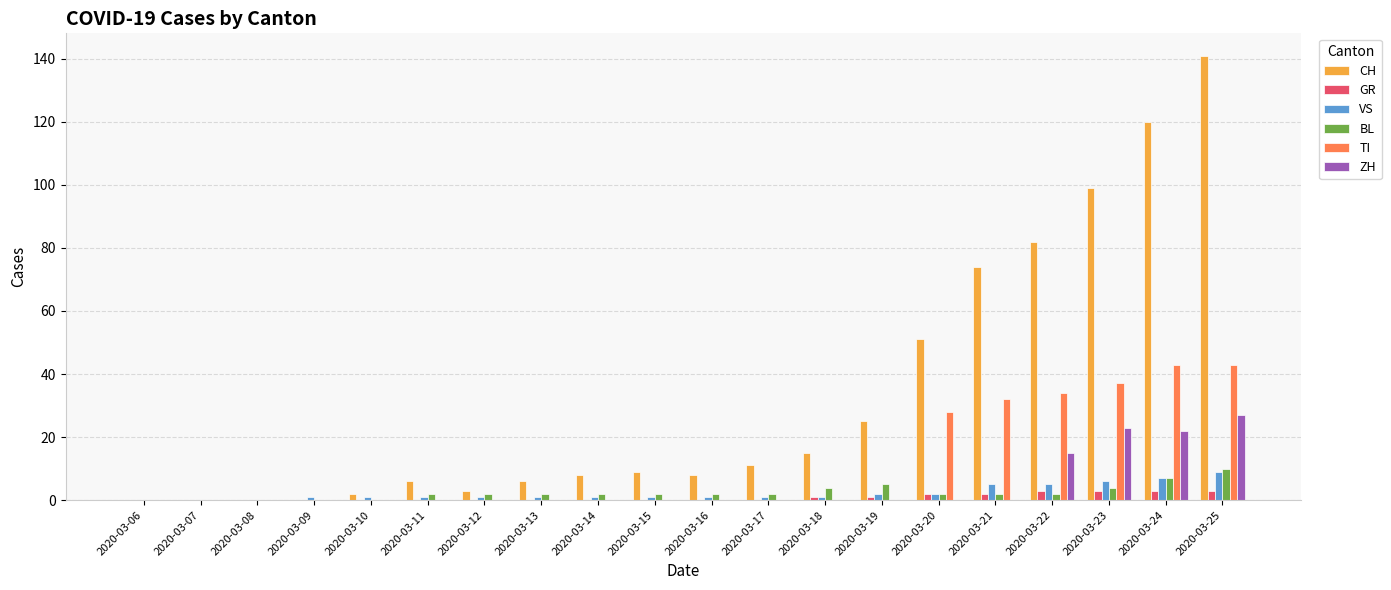

How many series are shown in this chart?

6